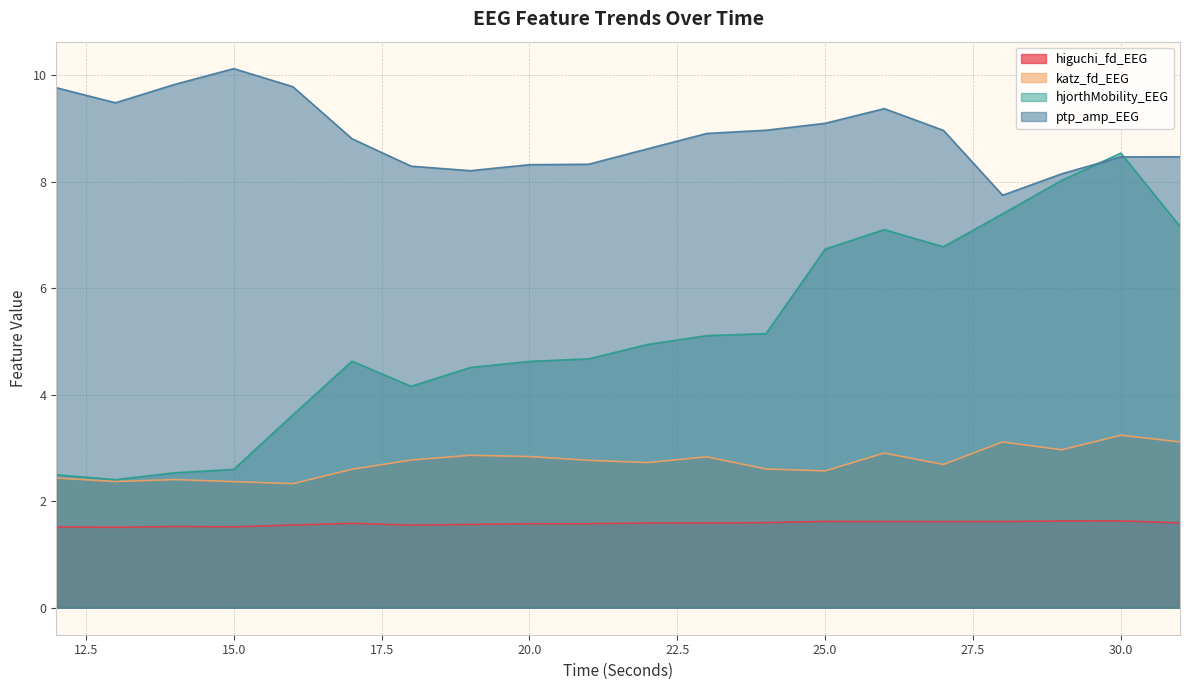

What value does the hjorthMobility_EEG series have at 18?

4.2